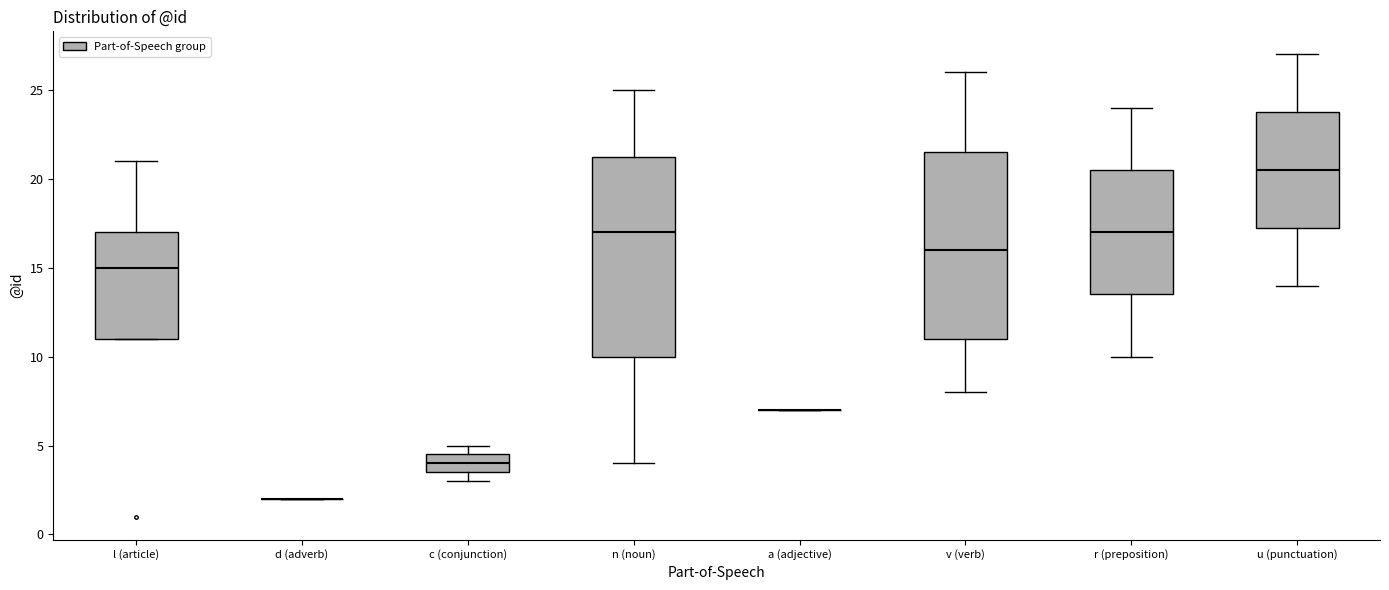

Reading left to right, transcribe this box plot: for each box, give where its median line is, the range the box spans, and where its two whiskers end, as read against the y-axis. The values are not printed on the chart, so give them approximately, as read against the axis.

l (article): median 15.0, box 11.0 to 17.0, whiskers 11.0 to 21.0
d (adverb): box collapsed to a line at 2.0, whiskers 2.0 to 2.0
c (conjunction): median 4.0, box 3.5 to 4.5, whiskers 3.0 to 5.0
n (noun): median 17.0, box 10.0 to 21.5, whiskers 4.0 to 25.0
a (adjective): box collapsed to a line at 7.0, whiskers 7.0 to 7.0
v (verb): median 16.0, box 11.0 to 21.5, whiskers 8.0 to 26.0
r (preposition): median 17.0, box 13.5 to 20.5, whiskers 10.0 to 24.0
u (punctuation): median 20.5, box 17.5 to 24.0, whiskers 14.0 to 27.0